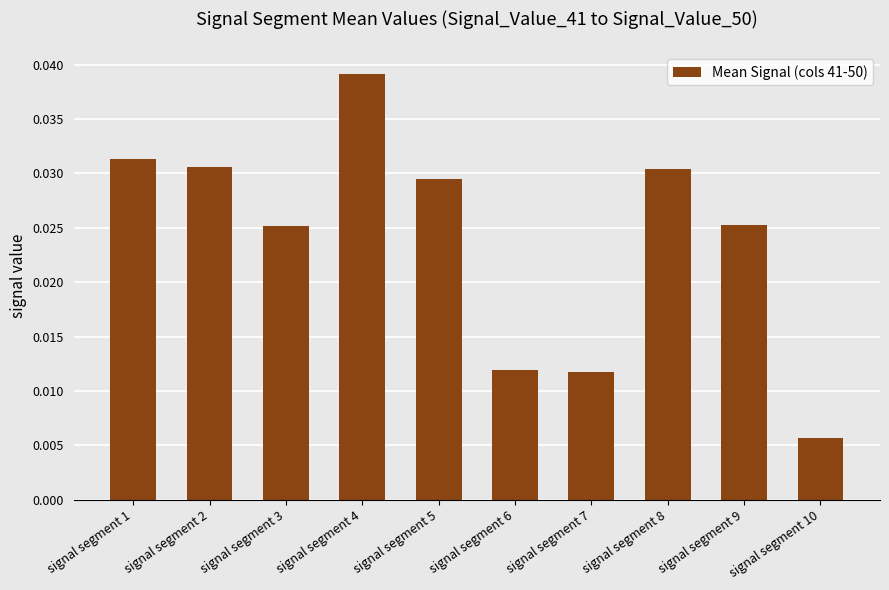

Which category has the lowest value across all series?

signal segment 10